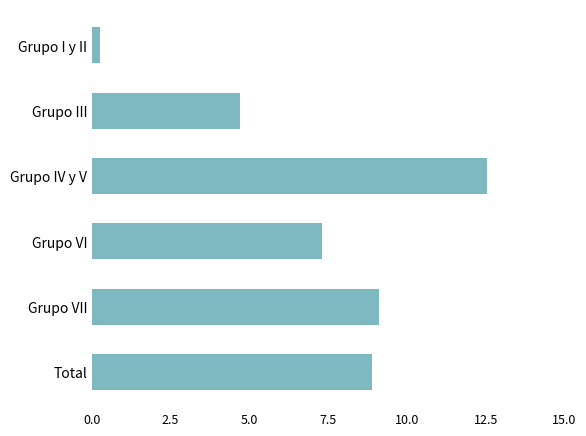

How many data points does each series have?

6